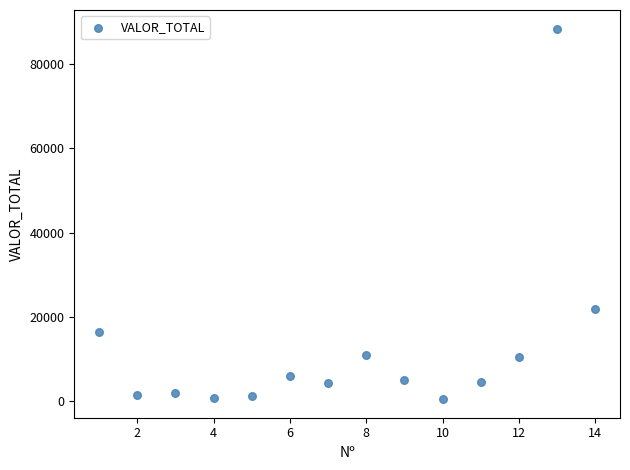

What Y value in the scatter plot is closest to 44441?

21875.0